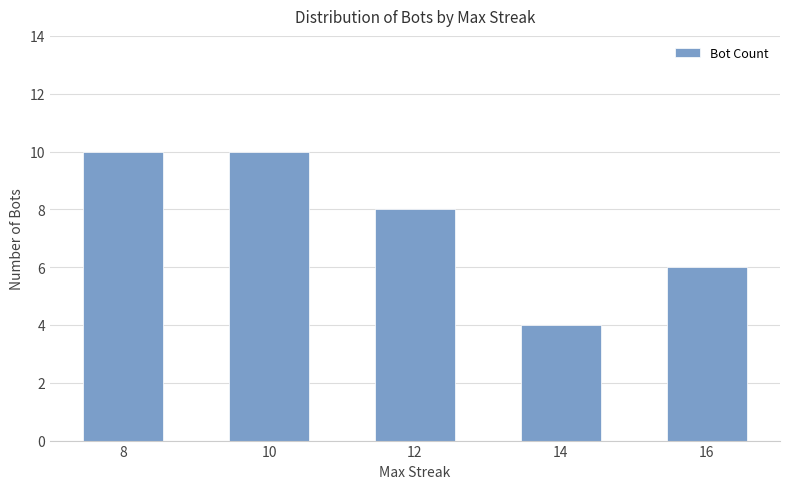

Is it true that the value at 14 is 4?

True